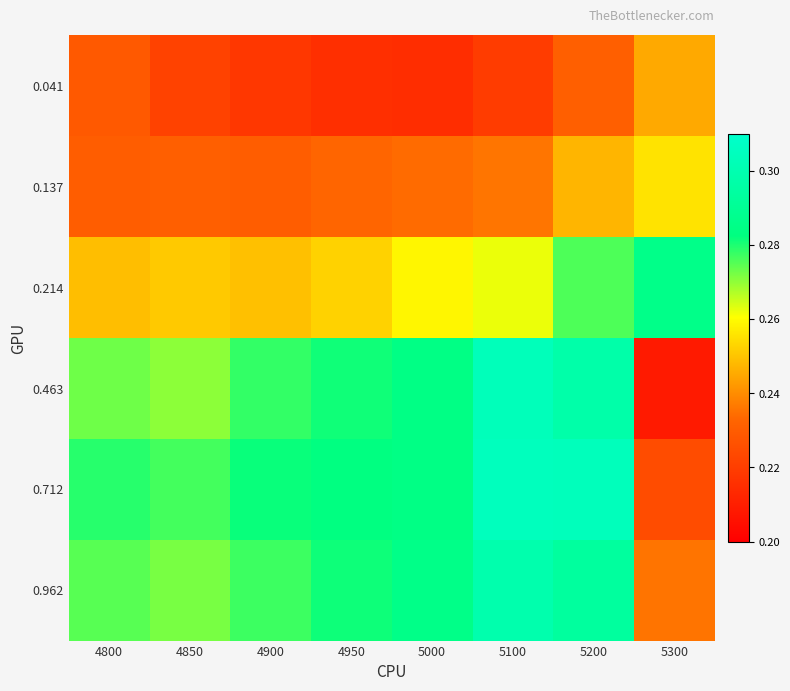

Which series has the widest spread of values?

0.463